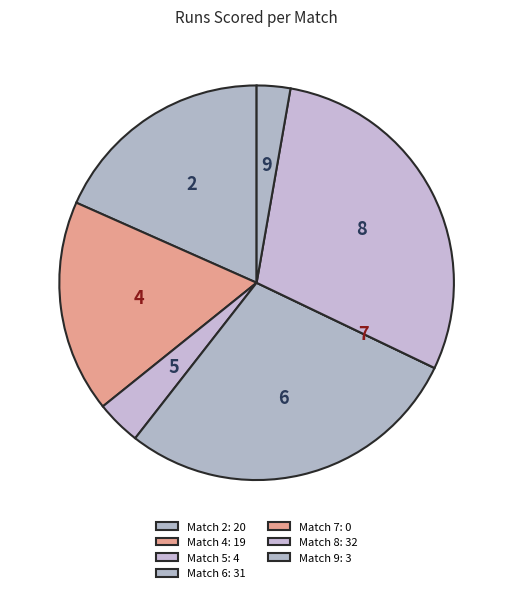

What is the change in value from Match 5 to Match 6?

+27